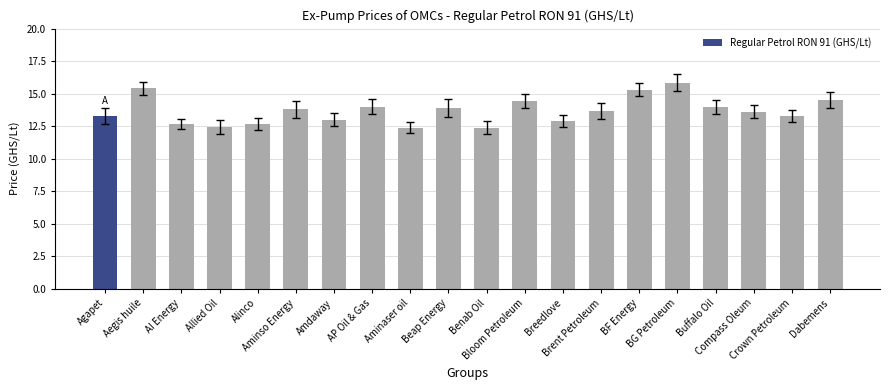

What is the difference between the second highest and second lowest values?

3.0